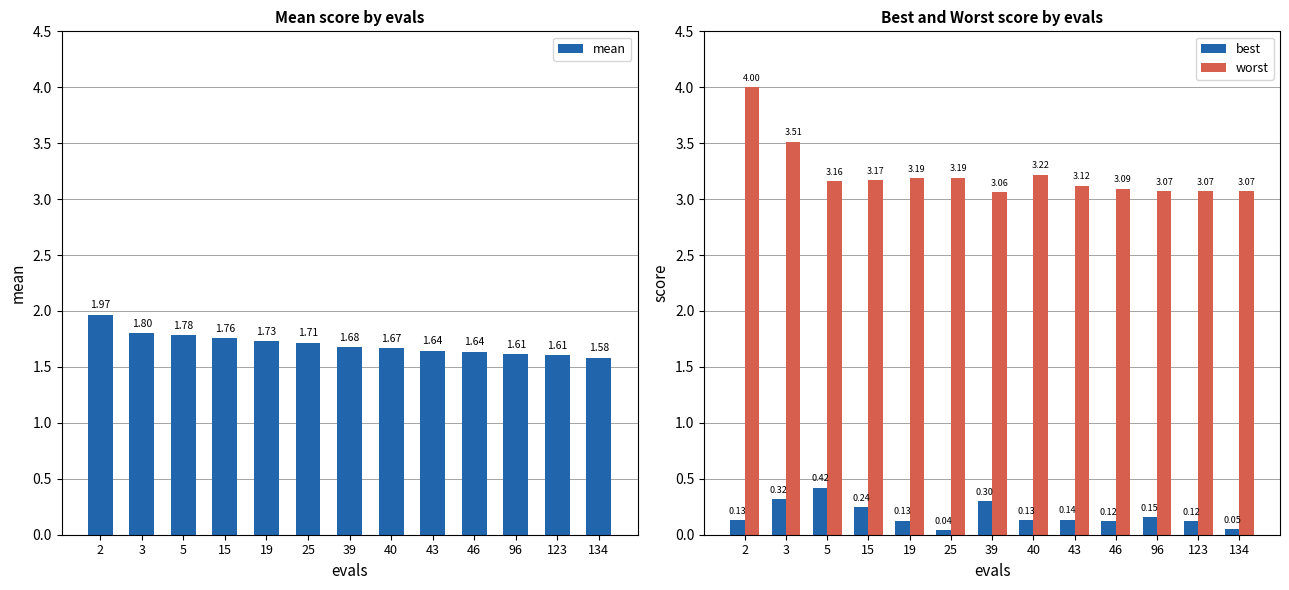

How many bars are there in each group?

3